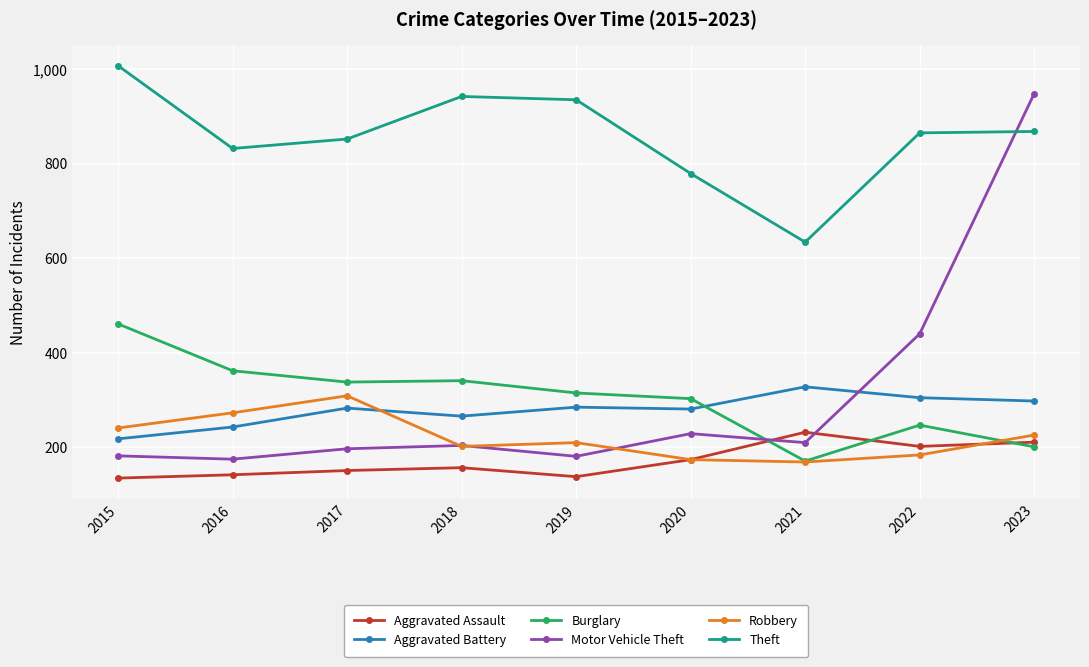

What is the lowest value of the Motor Vehicle Theft series?

175